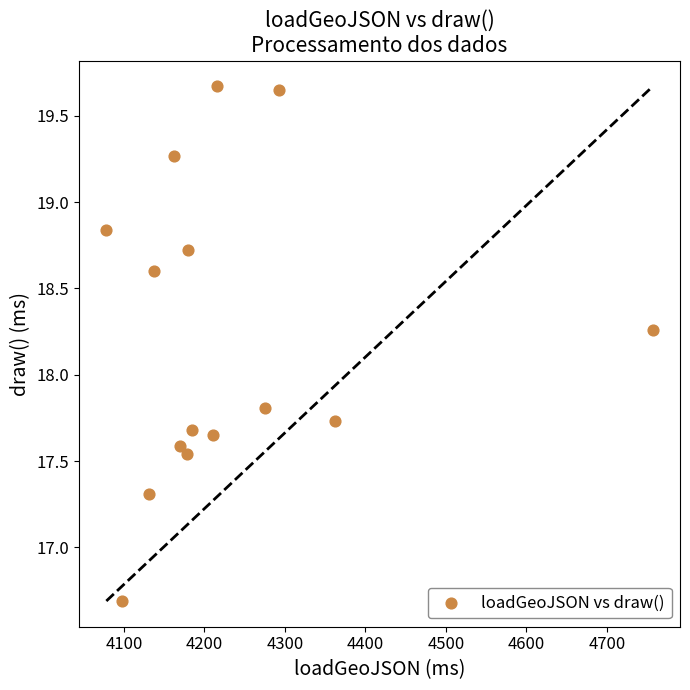

What is the range of Y values (max minus min)?

3.0